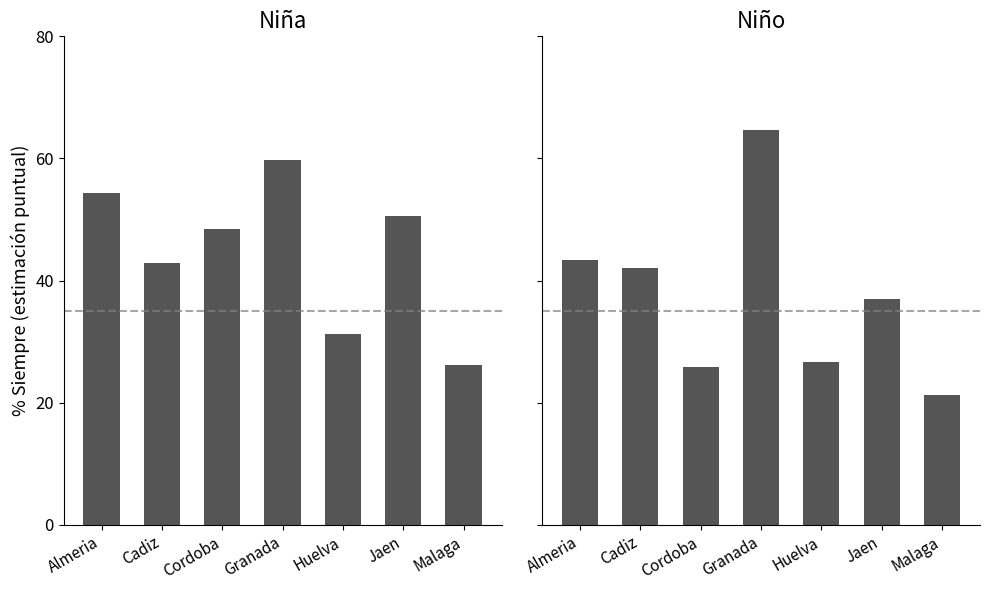

Which category has the highest value across all series?

Granada